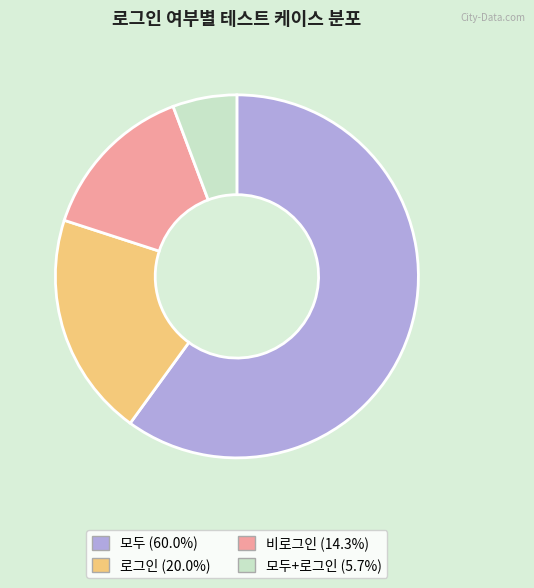

Is there a majority slice in this chart?

Yes